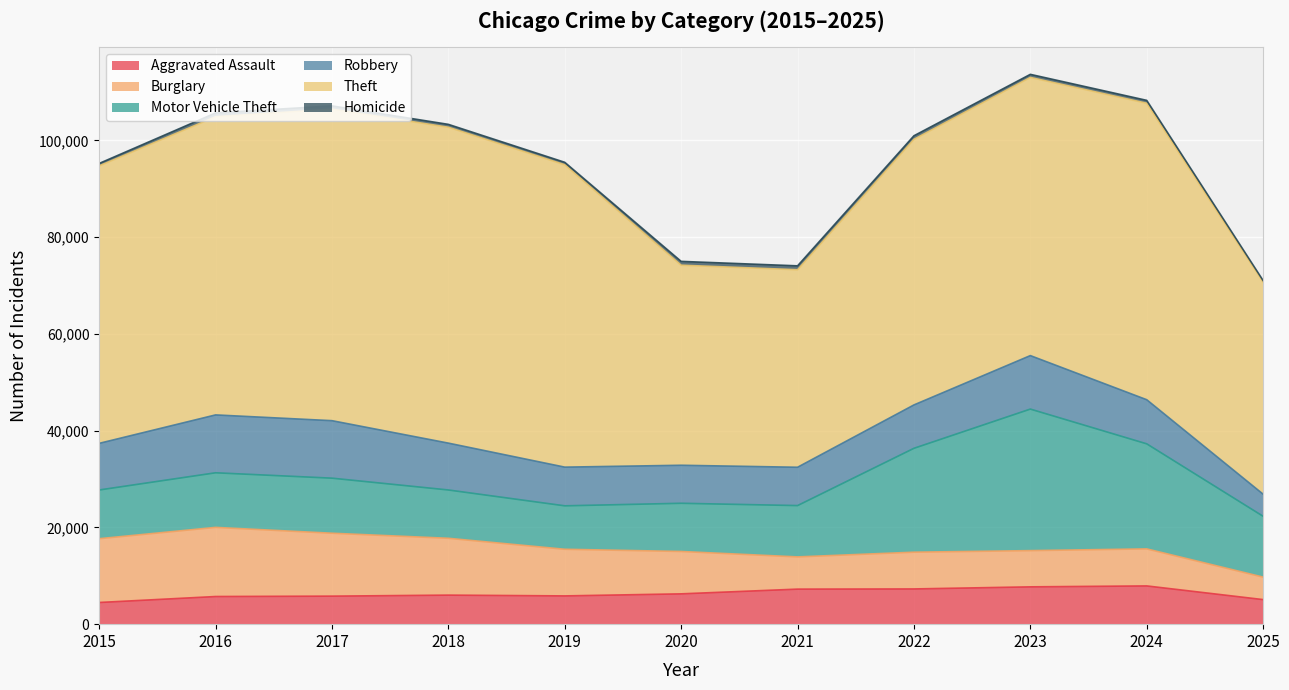

Reading left to right, list all the values displayed in this chart.

Aggravated Assault: 2015=4480	2016=5713	2017=5793	2018=6002	2019=5841	2020=6265	2021=7242	2022=7281	2023=7712	2024=7905	2025=5077
Burglary: 2015=13184	2016=14289	2017=13001	2018=11747	2019=9639	2020=8758	2021=6661	2022=7594	2023=7486	2024=7653	2025=4649
Motor Vehicle Theft: 2015=10068	2016=11285	2017=11380	2018=9985	2019=8978	2020=9962	2021=10605	2022=21472	2023=29255	2024=21713	2025=12571
Robbery: 2015=9638	2016=11960	2017=11881	2018=9681	2019=7995	2020=7855	2021=7920	2022=8964	2023=11052	2024=9115	2025=4568
Theft: 2015=57353	2016=61626	2017=64386	2018=65290	2019=62499	2020=41350	2021=40821	2022=54899	2023=57494	2024=61281	2025=43827
Homicide: 2015=496	2016=786	2017=672	2018=588	2019=499	2020=787	2021=806	2022=730	2023=632	2024=589	2025=324